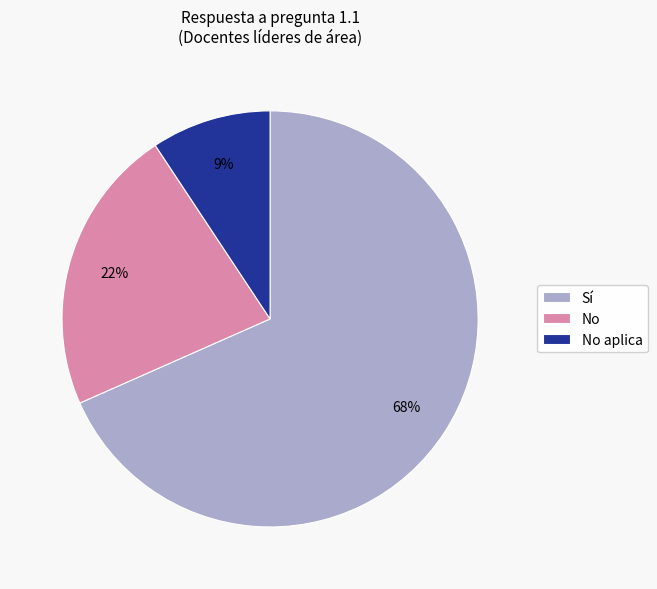

What is the largest slice in the pie chart?

Sí